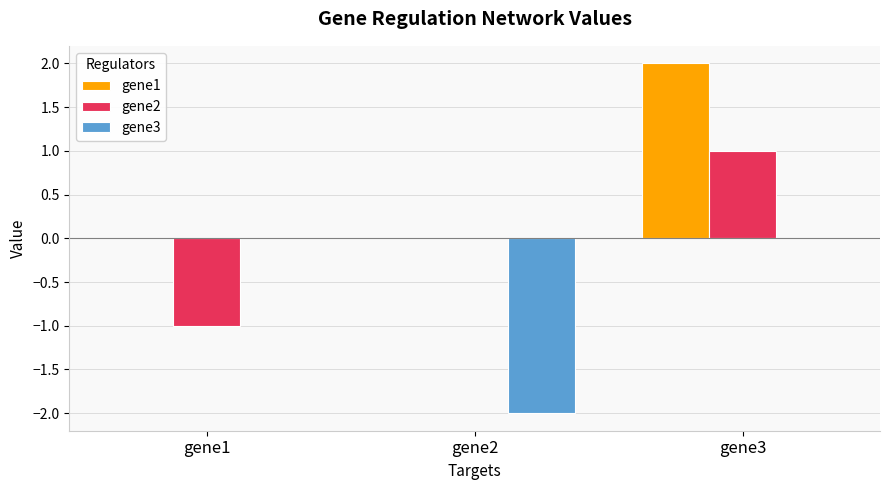

Are the bars grouped side by side (vs. stacked)?

Yes